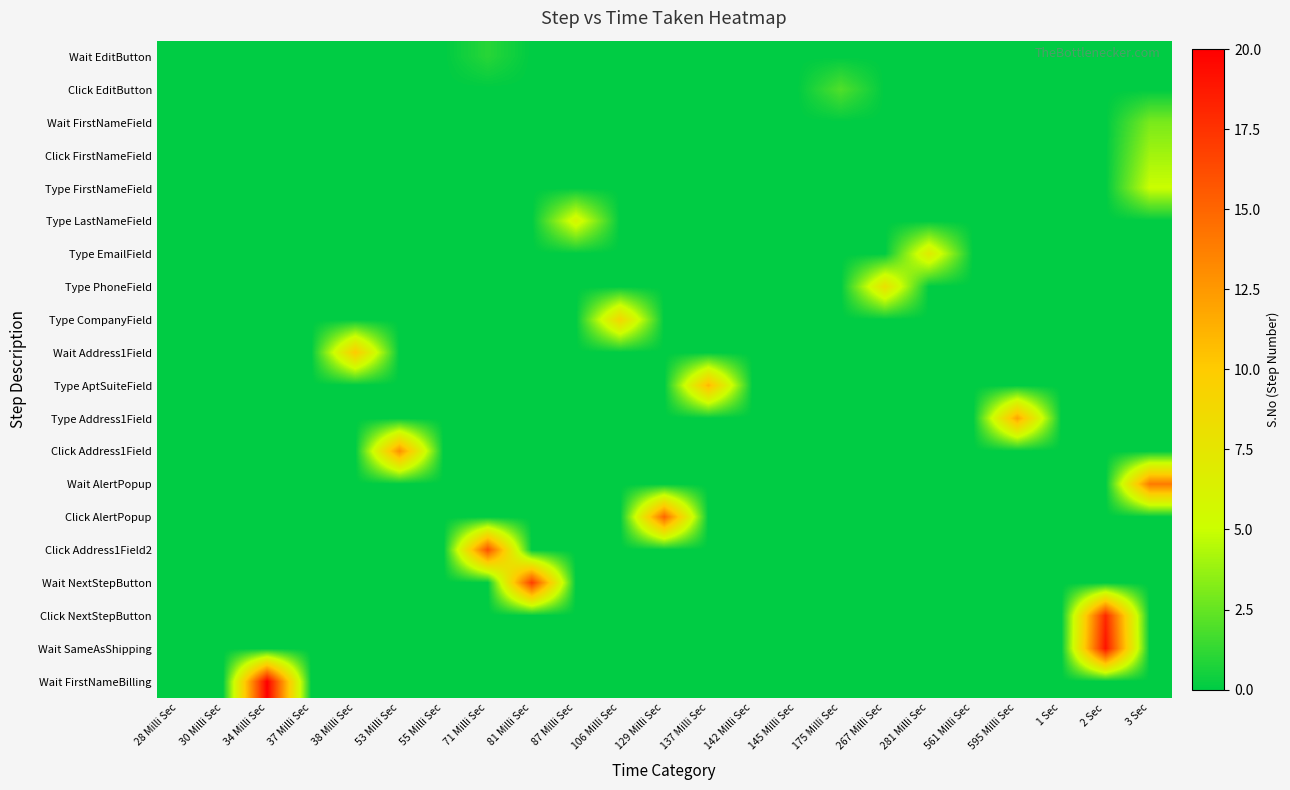

Reading right to left, what are all the values shown in this chart?

Wait EditButton: 3 Sec=0	2 Sec=0	1 Sec=0	595 Milli Sec=0	561 Milli Sec=0	281 Milli Sec=0	267 Milli Sec=0	175 Milli Sec=0	145 Milli Sec=0	142 Milli Sec=0	137 Milli Sec=0	129 Milli Sec=0	106 Milli Sec=0	87 Milli Sec=0	81 Milli Sec=0	71 Milli Sec=1	55 Milli Sec=0	53 Milli Sec=0	38 Milli Sec=0	37 Milli Sec=0	34 Milli Sec=0	30 Milli Sec=0	28 Milli Sec=0
Click EditButton: 3 Sec=0	2 Sec=0	1 Sec=0	595 Milli Sec=0	561 Milli Sec=0	281 Milli Sec=0	267 Milli Sec=0	175 Milli Sec=2	145 Milli Sec=0	142 Milli Sec=0	137 Milli Sec=0	129 Milli Sec=0	106 Milli Sec=0	87 Milli Sec=0	81 Milli Sec=0	71 Milli Sec=0	55 Milli Sec=0	53 Milli Sec=0	38 Milli Sec=0	37 Milli Sec=0	34 Milli Sec=0	30 Milli Sec=0	28 Milli Sec=0
Wait FirstNameField: 3 Sec=3	2 Sec=0	1 Sec=0	595 Milli Sec=0	561 Milli Sec=0	281 Milli Sec=0	267 Milli Sec=0	175 Milli Sec=0	145 Milli Sec=0	142 Milli Sec=0	137 Milli Sec=0	129 Milli Sec=0	106 Milli Sec=0	87 Milli Sec=0	81 Milli Sec=0	71 Milli Sec=0	55 Milli Sec=0	53 Milli Sec=0	38 Milli Sec=0	37 Milli Sec=0	34 Milli Sec=0	30 Milli Sec=0	28 Milli Sec=0
Click FirstNameField: 3 Sec=4	2 Sec=0	1 Sec=0	595 Milli Sec=0	561 Milli Sec=0	281 Milli Sec=0	267 Milli Sec=0	175 Milli Sec=0	145 Milli Sec=0	142 Milli Sec=0	137 Milli Sec=0	129 Milli Sec=0	106 Milli Sec=0	87 Milli Sec=0	81 Milli Sec=0	71 Milli Sec=0	55 Milli Sec=0	53 Milli Sec=0	38 Milli Sec=0	37 Milli Sec=0	34 Milli Sec=0	30 Milli Sec=0	28 Milli Sec=0
Type FirstNameField: 3 Sec=5	2 Sec=0	1 Sec=0	595 Milli Sec=0	561 Milli Sec=0	281 Milli Sec=0	267 Milli Sec=0	175 Milli Sec=0	145 Milli Sec=0	142 Milli Sec=0	137 Milli Sec=0	129 Milli Sec=0	106 Milli Sec=0	87 Milli Sec=0	81 Milli Sec=0	71 Milli Sec=0	55 Milli Sec=0	53 Milli Sec=0	38 Milli Sec=0	37 Milli Sec=0	34 Milli Sec=0	30 Milli Sec=0	28 Milli Sec=0
Type LastNameField: 3 Sec=0	2 Sec=0	1 Sec=0	595 Milli Sec=0	561 Milli Sec=0	281 Milli Sec=0	267 Milli Sec=0	175 Milli Sec=0	145 Milli Sec=0	142 Milli Sec=0	137 Milli Sec=0	129 Milli Sec=0	106 Milli Sec=0	87 Milli Sec=6	81 Milli Sec=0	71 Milli Sec=0	55 Milli Sec=0	53 Milli Sec=0	38 Milli Sec=0	37 Milli Sec=0	34 Milli Sec=0	30 Milli Sec=0	28 Milli Sec=0
Type EmailField: 3 Sec=0	2 Sec=0	1 Sec=0	595 Milli Sec=0	561 Milli Sec=0	281 Milli Sec=7	267 Milli Sec=0	175 Milli Sec=0	145 Milli Sec=0	142 Milli Sec=0	137 Milli Sec=0	129 Milli Sec=0	106 Milli Sec=0	87 Milli Sec=0	81 Milli Sec=0	71 Milli Sec=0	55 Milli Sec=0	53 Milli Sec=0	38 Milli Sec=0	37 Milli Sec=0	34 Milli Sec=0	30 Milli Sec=0	28 Milli Sec=0
Type PhoneField: 3 Sec=0	2 Sec=0	1 Sec=0	595 Milli Sec=0	561 Milli Sec=0	281 Milli Sec=0	267 Milli Sec=8	175 Milli Sec=0	145 Milli Sec=0	142 Milli Sec=0	137 Milli Sec=0	129 Milli Sec=0	106 Milli Sec=0	87 Milli Sec=0	81 Milli Sec=0	71 Milli Sec=0	55 Milli Sec=0	53 Milli Sec=0	38 Milli Sec=0	37 Milli Sec=0	34 Milli Sec=0	30 Milli Sec=0	28 Milli Sec=0
Type CompanyField: 3 Sec=0	2 Sec=0	1 Sec=0	595 Milli Sec=0	561 Milli Sec=0	281 Milli Sec=0	267 Milli Sec=0	175 Milli Sec=0	145 Milli Sec=0	142 Milli Sec=0	137 Milli Sec=0	129 Milli Sec=0	106 Milli Sec=9	87 Milli Sec=0	81 Milli Sec=0	71 Milli Sec=0	55 Milli Sec=0	53 Milli Sec=0	38 Milli Sec=0	37 Milli Sec=0	34 Milli Sec=0	30 Milli Sec=0	28 Milli Sec=0
Wait Address1Field: 3 Sec=0	2 Sec=0	1 Sec=0	595 Milli Sec=0	561 Milli Sec=0	281 Milli Sec=0	267 Milli Sec=0	175 Milli Sec=0	145 Milli Sec=0	142 Milli Sec=0	137 Milli Sec=0	129 Milli Sec=0	106 Milli Sec=0	87 Milli Sec=0	81 Milli Sec=0	71 Milli Sec=0	55 Milli Sec=0	53 Milli Sec=0	38 Milli Sec=10	37 Milli Sec=0	34 Milli Sec=0	30 Milli Sec=0	28 Milli Sec=0
Type AptSuiteField: 3 Sec=0	2 Sec=0	1 Sec=0	595 Milli Sec=0	561 Milli Sec=0	281 Milli Sec=0	267 Milli Sec=0	175 Milli Sec=0	145 Milli Sec=0	142 Milli Sec=0	137 Milli Sec=11	129 Milli Sec=0	106 Milli Sec=0	87 Milli Sec=0	81 Milli Sec=0	71 Milli Sec=0	55 Milli Sec=0	53 Milli Sec=0	38 Milli Sec=0	37 Milli Sec=0	34 Milli Sec=0	30 Milli Sec=0	28 Milli Sec=0
Type Address1Field: 3 Sec=0	2 Sec=0	1 Sec=0	595 Milli Sec=12	561 Milli Sec=0	281 Milli Sec=0	267 Milli Sec=0	175 Milli Sec=0	145 Milli Sec=0	142 Milli Sec=0	137 Milli Sec=0	129 Milli Sec=0	106 Milli Sec=0	87 Milli Sec=0	81 Milli Sec=0	71 Milli Sec=0	55 Milli Sec=0	53 Milli Sec=0	38 Milli Sec=0	37 Milli Sec=0	34 Milli Sec=0	30 Milli Sec=0	28 Milli Sec=0
Click Address1Field: 3 Sec=0	2 Sec=0	1 Sec=0	595 Milli Sec=0	561 Milli Sec=0	281 Milli Sec=0	267 Milli Sec=0	175 Milli Sec=0	145 Milli Sec=0	142 Milli Sec=0	137 Milli Sec=0	129 Milli Sec=0	106 Milli Sec=0	87 Milli Sec=0	81 Milli Sec=0	71 Milli Sec=0	55 Milli Sec=0	53 Milli Sec=13	38 Milli Sec=0	37 Milli Sec=0	34 Milli Sec=0	30 Milli Sec=0	28 Milli Sec=0
Wait AlertPopup: 3 Sec=14	2 Sec=0	1 Sec=0	595 Milli Sec=0	561 Milli Sec=0	281 Milli Sec=0	267 Milli Sec=0	175 Milli Sec=0	145 Milli Sec=0	142 Milli Sec=0	137 Milli Sec=0	129 Milli Sec=0	106 Milli Sec=0	87 Milli Sec=0	81 Milli Sec=0	71 Milli Sec=0	55 Milli Sec=0	53 Milli Sec=0	38 Milli Sec=0	37 Milli Sec=0	34 Milli Sec=0	30 Milli Sec=0	28 Milli Sec=0
Click AlertPopup: 3 Sec=0	2 Sec=0	1 Sec=0	595 Milli Sec=0	561 Milli Sec=0	281 Milli Sec=0	267 Milli Sec=0	175 Milli Sec=0	145 Milli Sec=0	142 Milli Sec=0	137 Milli Sec=0	129 Milli Sec=15	106 Milli Sec=0	87 Milli Sec=0	81 Milli Sec=0	71 Milli Sec=0	55 Milli Sec=0	53 Milli Sec=0	38 Milli Sec=0	37 Milli Sec=0	34 Milli Sec=0	30 Milli Sec=0	28 Milli Sec=0
Click Address1Field2: 3 Sec=0	2 Sec=0	1 Sec=0	595 Milli Sec=0	561 Milli Sec=0	281 Milli Sec=0	267 Milli Sec=0	175 Milli Sec=0	145 Milli Sec=0	142 Milli Sec=0	137 Milli Sec=0	129 Milli Sec=0	106 Milli Sec=0	87 Milli Sec=0	81 Milli Sec=0	71 Milli Sec=16	55 Milli Sec=0	53 Milli Sec=0	38 Milli Sec=0	37 Milli Sec=0	34 Milli Sec=0	30 Milli Sec=0	28 Milli Sec=0
Wait NextStepButton: 3 Sec=0	2 Sec=0	1 Sec=0	595 Milli Sec=0	561 Milli Sec=0	281 Milli Sec=0	267 Milli Sec=0	175 Milli Sec=0	145 Milli Sec=0	142 Milli Sec=0	137 Milli Sec=0	129 Milli Sec=0	106 Milli Sec=0	87 Milli Sec=0	81 Milli Sec=17	71 Milli Sec=0	55 Milli Sec=0	53 Milli Sec=0	38 Milli Sec=0	37 Milli Sec=0	34 Milli Sec=0	30 Milli Sec=0	28 Milli Sec=0
Click NextStepButton: 3 Sec=0	2 Sec=18	1 Sec=0	595 Milli Sec=0	561 Milli Sec=0	281 Milli Sec=0	267 Milli Sec=0	175 Milli Sec=0	145 Milli Sec=0	142 Milli Sec=0	137 Milli Sec=0	129 Milli Sec=0	106 Milli Sec=0	87 Milli Sec=0	81 Milli Sec=0	71 Milli Sec=0	55 Milli Sec=0	53 Milli Sec=0	38 Milli Sec=0	37 Milli Sec=0	34 Milli Sec=0	30 Milli Sec=0	28 Milli Sec=0
Wait SameAsShipping: 3 Sec=0	2 Sec=19	1 Sec=0	595 Milli Sec=0	561 Milli Sec=0	281 Milli Sec=0	267 Milli Sec=0	175 Milli Sec=0	145 Milli Sec=0	142 Milli Sec=0	137 Milli Sec=0	129 Milli Sec=0	106 Milli Sec=0	87 Milli Sec=0	81 Milli Sec=0	71 Milli Sec=0	55 Milli Sec=0	53 Milli Sec=0	38 Milli Sec=0	37 Milli Sec=0	34 Milli Sec=0	30 Milli Sec=0	28 Milli Sec=0
Wait FirstNameBilling: 3 Sec=0	2 Sec=0	1 Sec=0	595 Milli Sec=0	561 Milli Sec=0	281 Milli Sec=0	267 Milli Sec=0	175 Milli Sec=0	145 Milli Sec=0	142 Milli Sec=0	137 Milli Sec=0	129 Milli Sec=0	106 Milli Sec=0	87 Milli Sec=0	81 Milli Sec=0	71 Milli Sec=0	55 Milli Sec=0	53 Milli Sec=0	38 Milli Sec=0	37 Milli Sec=0	34 Milli Sec=20	30 Milli Sec=0	28 Milli Sec=0